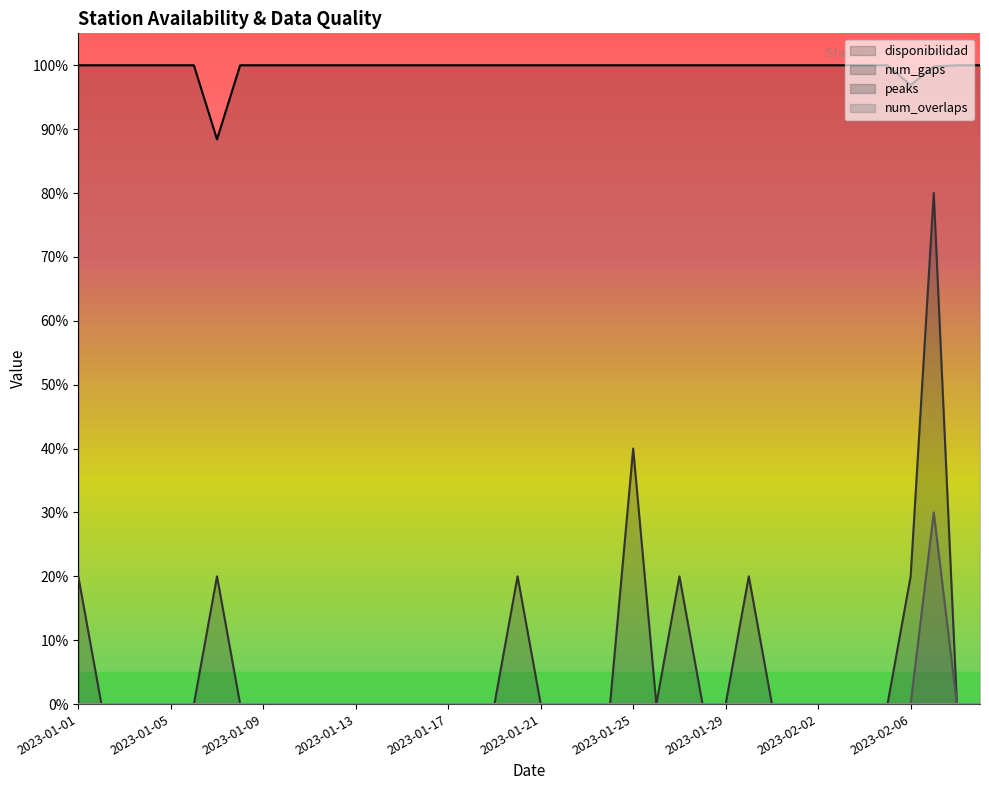

What is the average value of the peaks series?

0.8